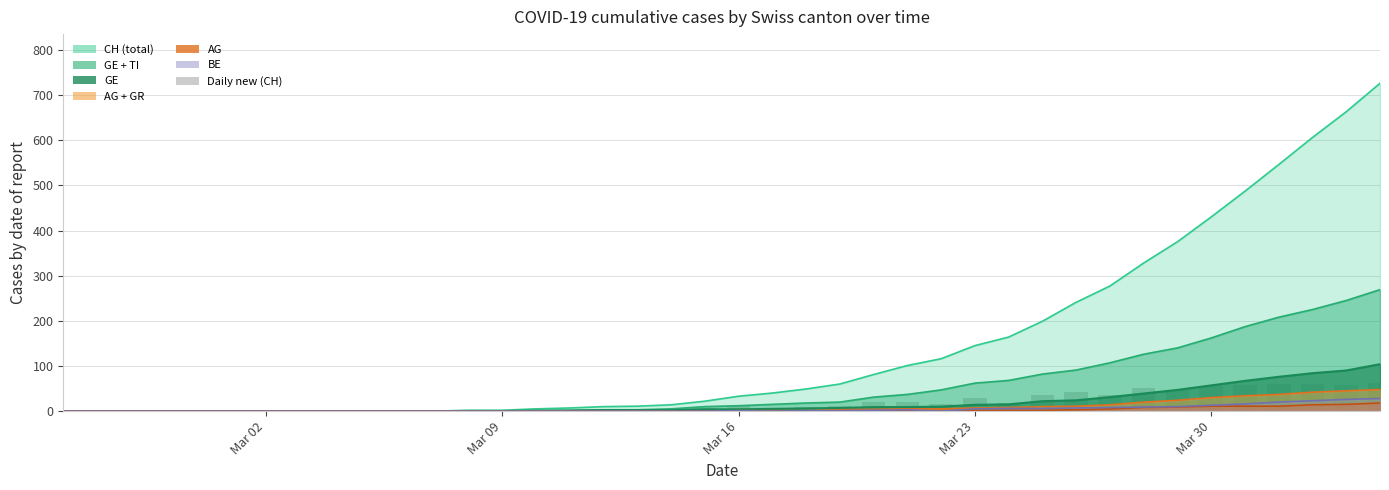

True or false: the data shows 48 at 31.

False